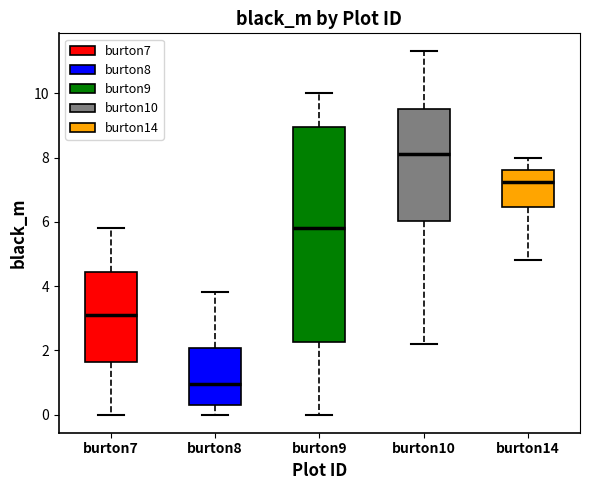

Reading left to right, read every box against the y-axis: the position of its median line, the range the box covers, and the ends of its whiskers. The values are not printed on the chart, so give them approximately, as read against the axis.

burton7: median 3.2, box 1.6 to 4.4, whiskers 0.0 to 5.8
burton8: median 1.0, box 0.4 to 2.0, whiskers 0.0 to 3.8
burton9: median 5.8, box 2.2 to 9.0, whiskers 0.0 to 10.0
burton10: median 8.2, box 6.0 to 9.6, whiskers 2.2 to 11.4
burton14: median 7.2, box 6.4 to 7.6, whiskers 4.8 to 8.0